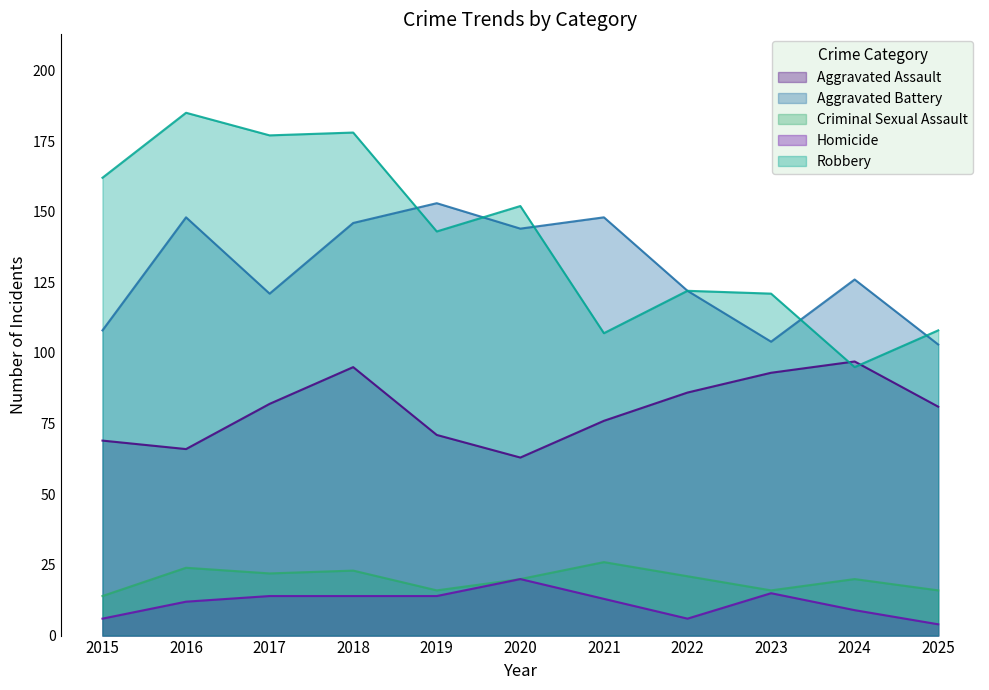

At which category is the sum across all series the highest?

2018